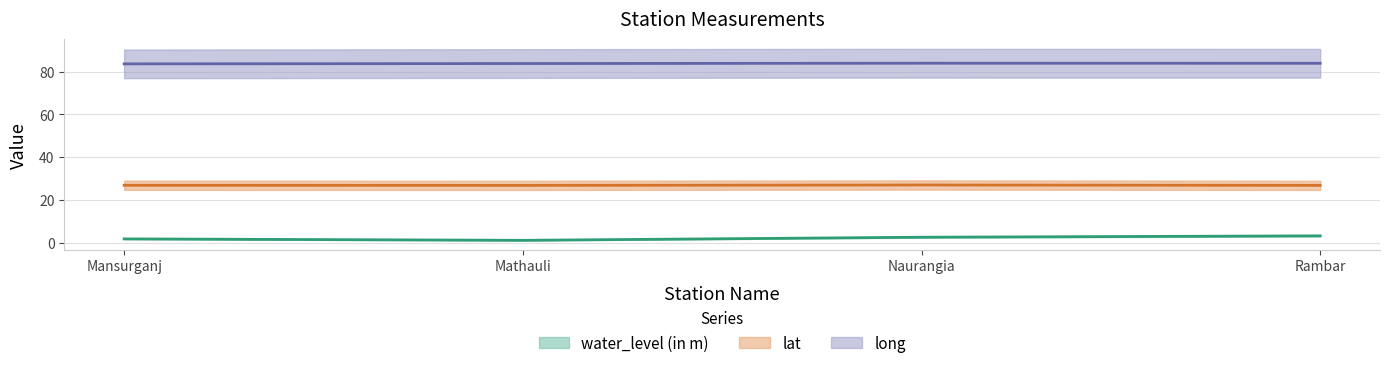

True or false: lat and long cross at least once.

False